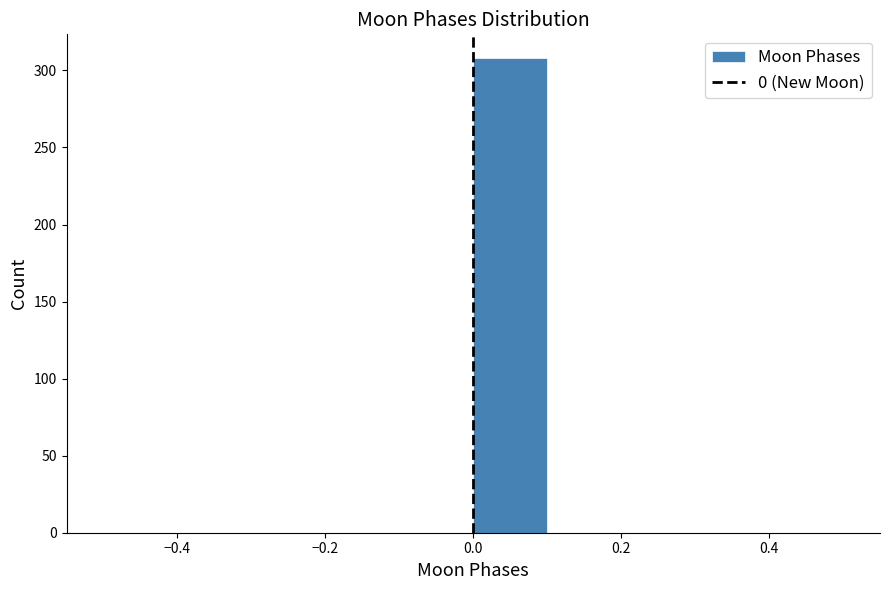

How tall is the bar that spans 0.0 to 0.1 on the x-axis? The values are not printed on the chart, so give them approximately, as read against the axis.

310